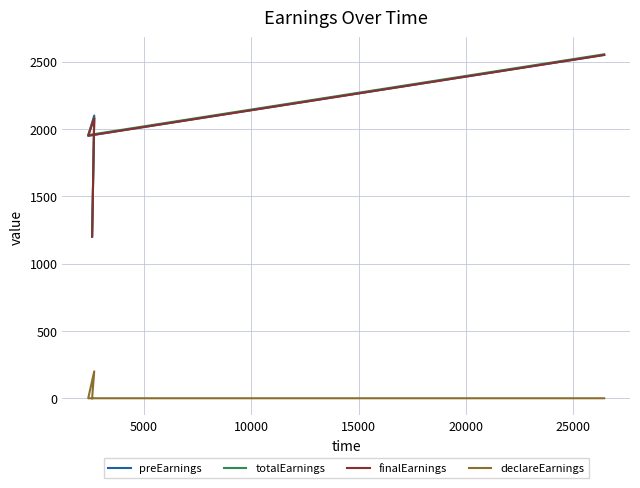

Which series has the largest total across all categories?

preEarnings